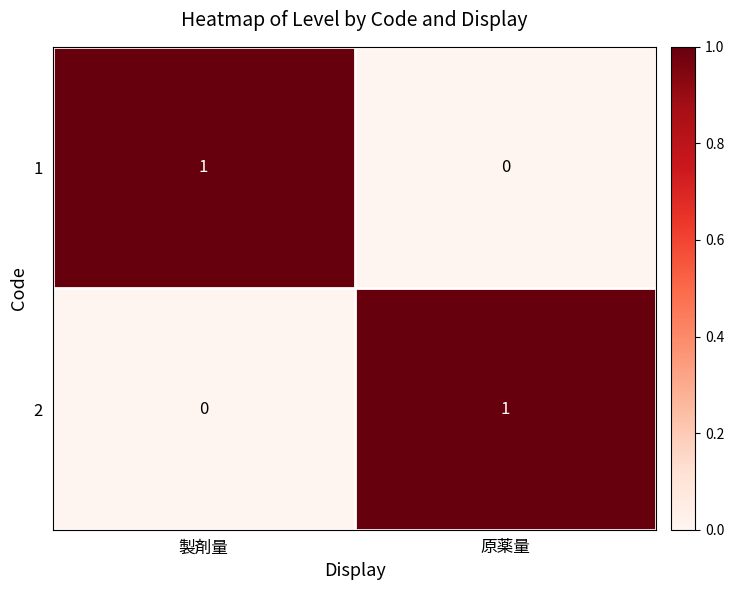

What is the greatest value displayed?

1